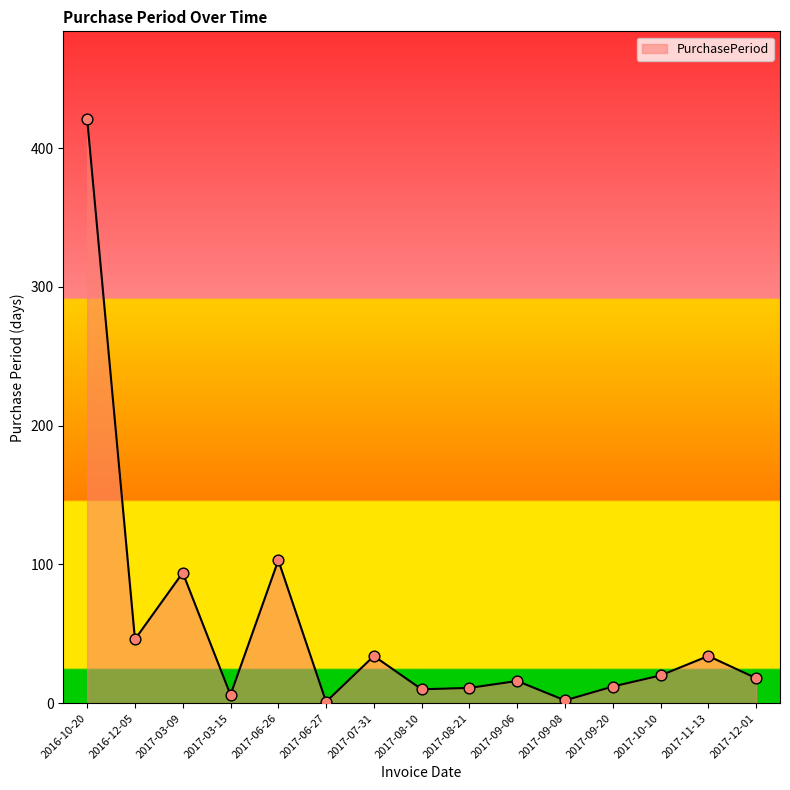

Which has a higher value, 2017-08-21 or 2016-12-05?

2016-12-05